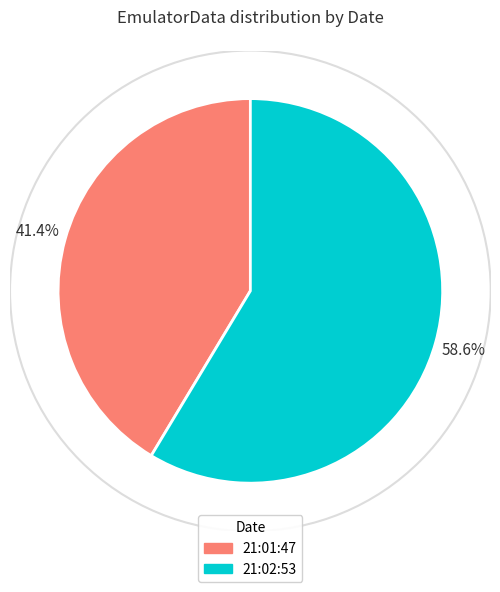

Between 21:02:53 and 21:01:47, which is larger?

21:02:53